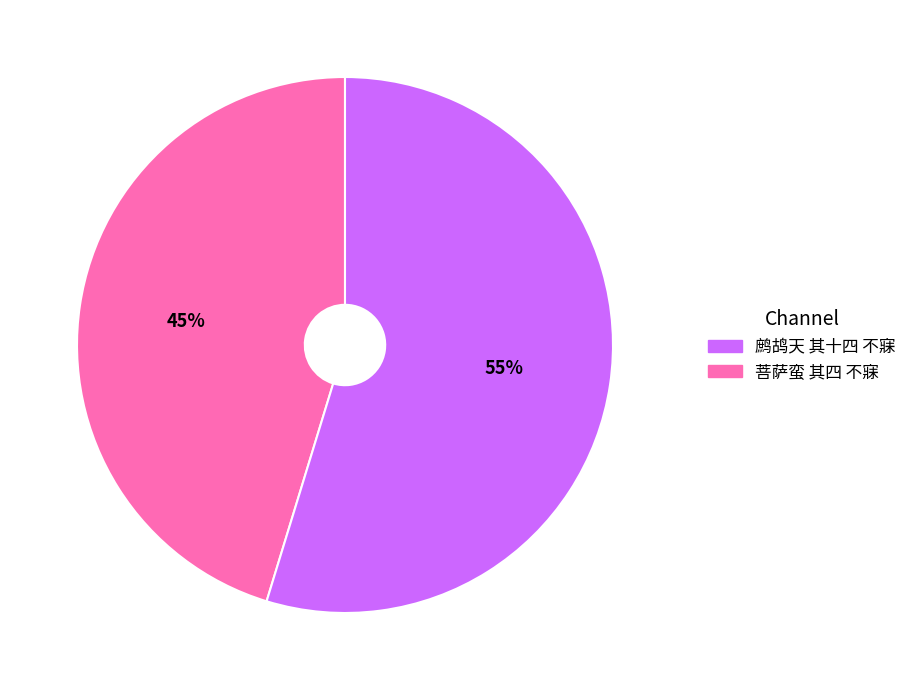

Does any single category account for the majority?

Yes